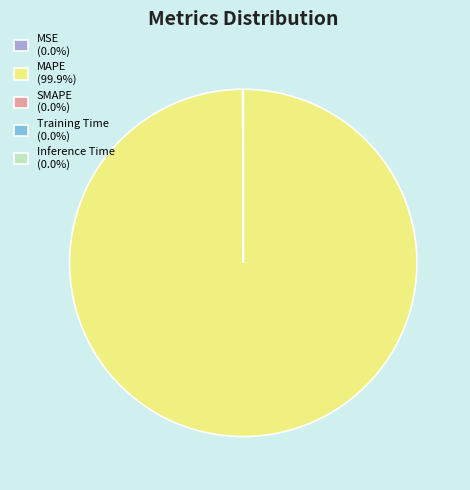

Which category has the biggest portion of the pie?

MAPE